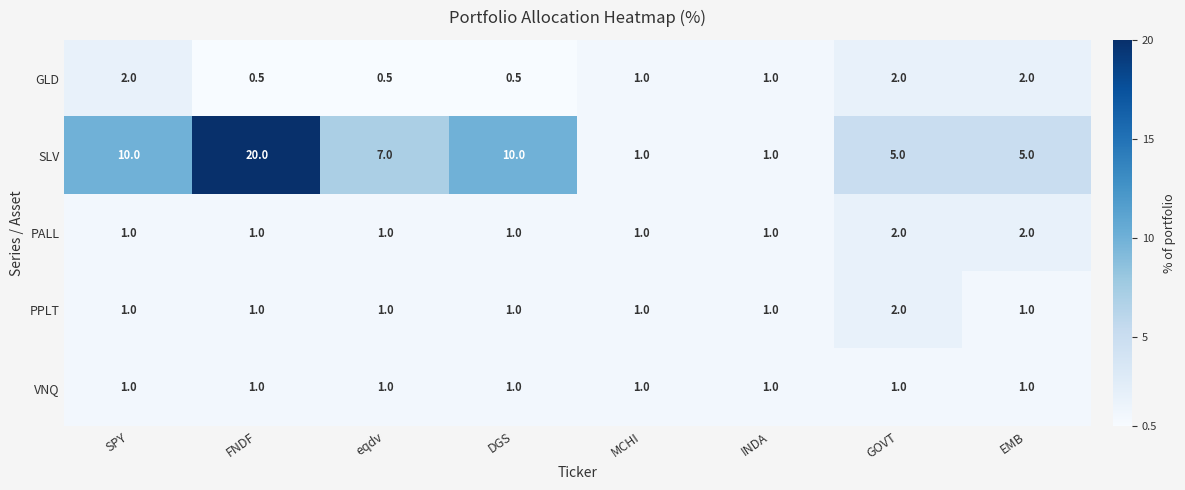

At which category is the sum across all series the highest?

FNDF